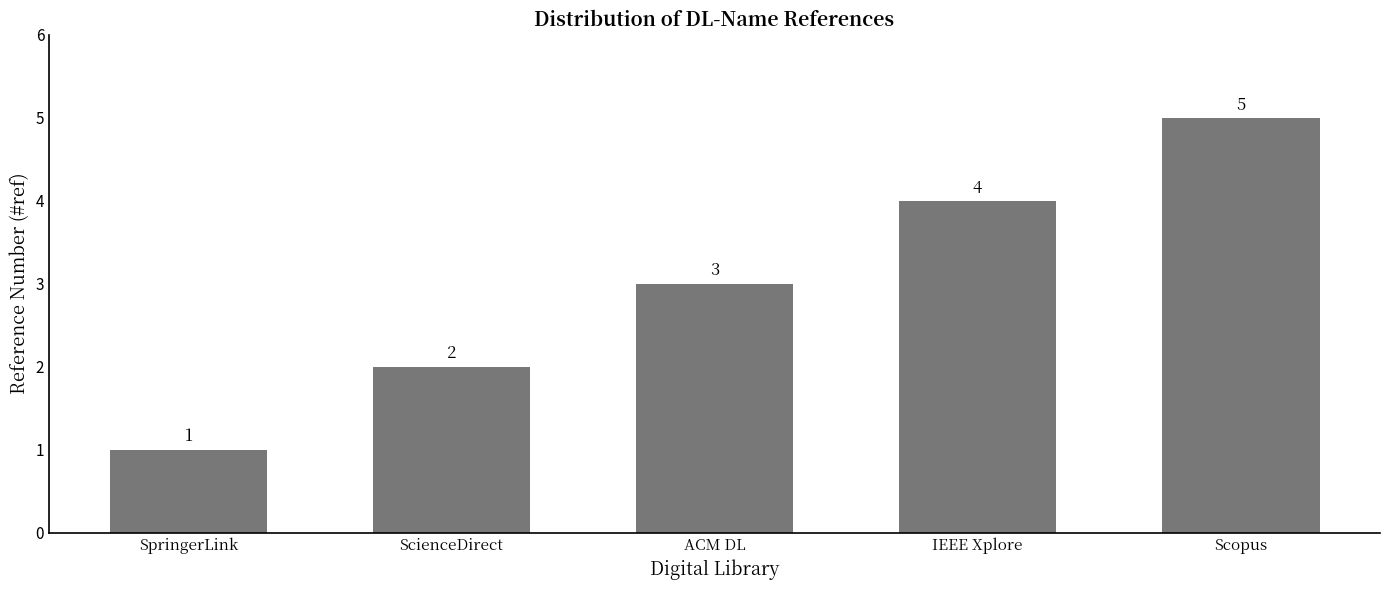

How many values are between 2 and 4?

3